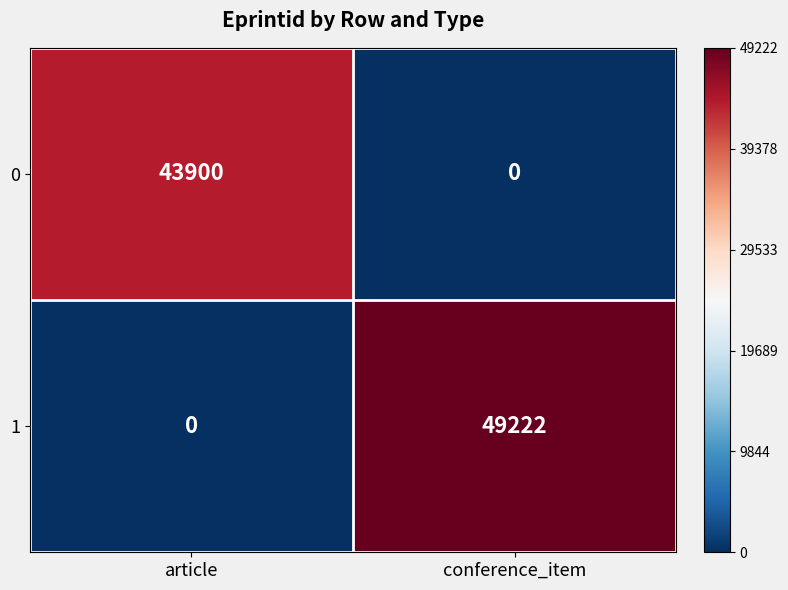

At conference_item, list the series in order from largest to smallest.

1, 0